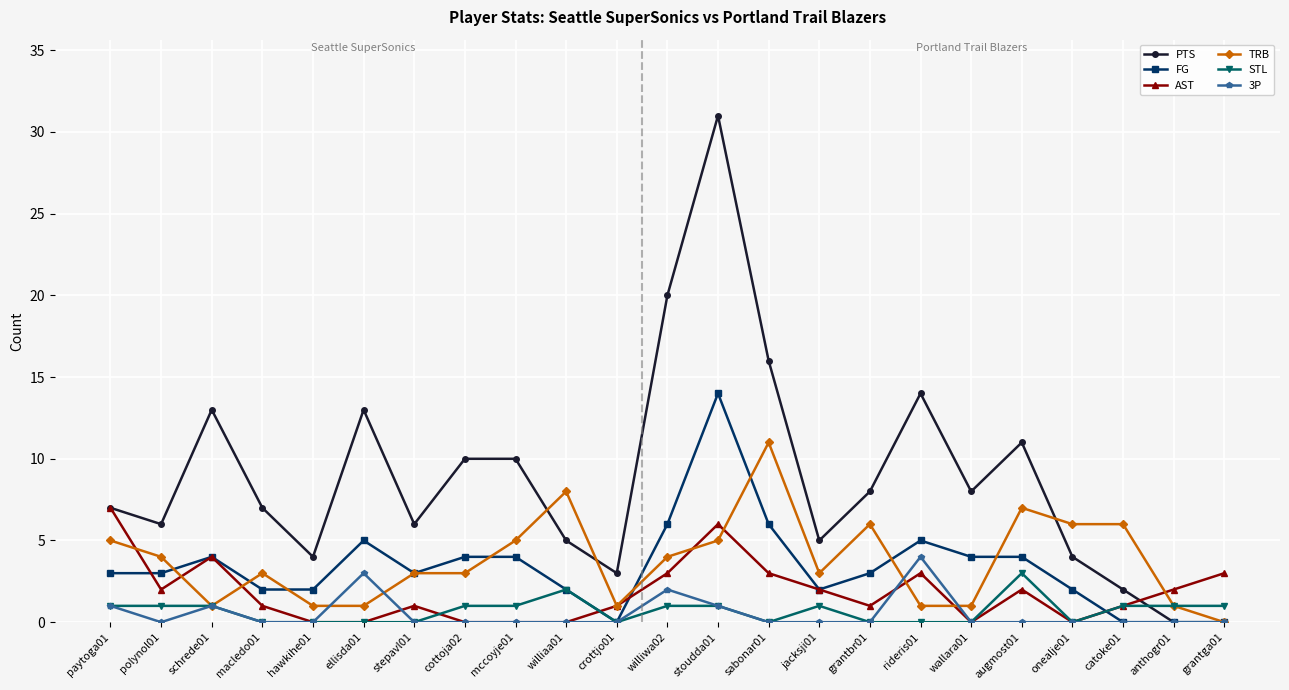

True or false: 3P has a value of -2 at hawkihe01.

False